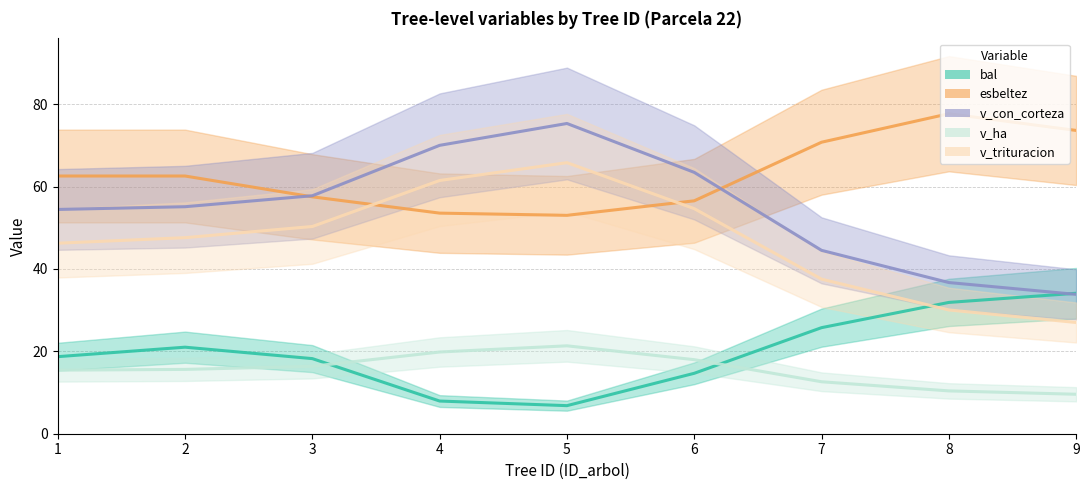

How many intersections are there between bal and v_trituracion?

1